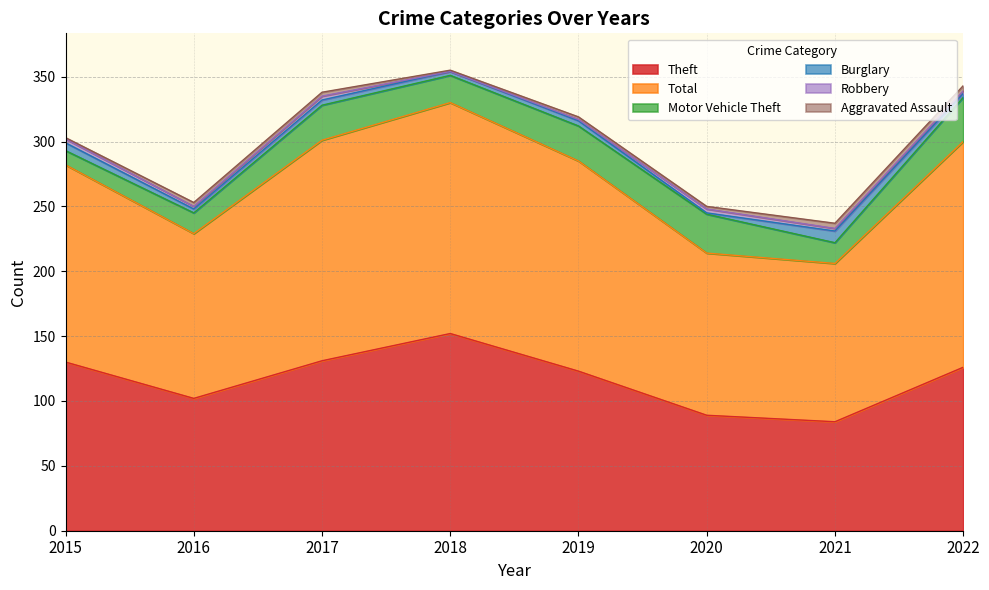

Where does the Robbery series first go above 2?

2015